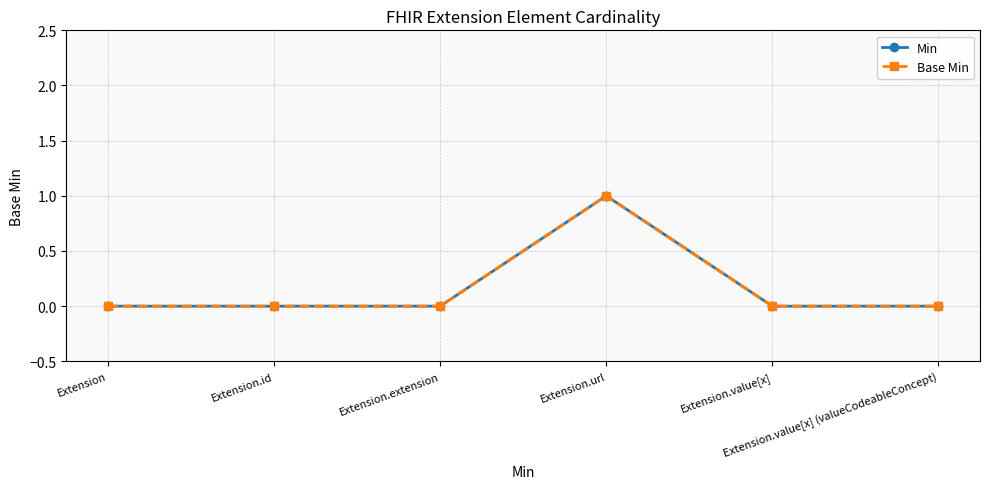

Which series has the largest total across all categories?

Min